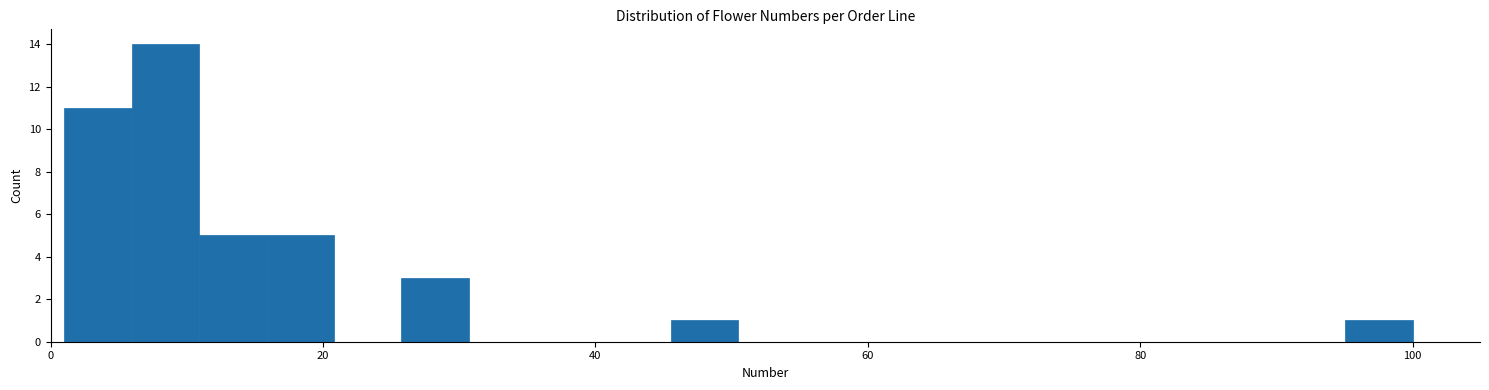

Read against the x-axis, roughly where is the centre of the tallest bar?

8